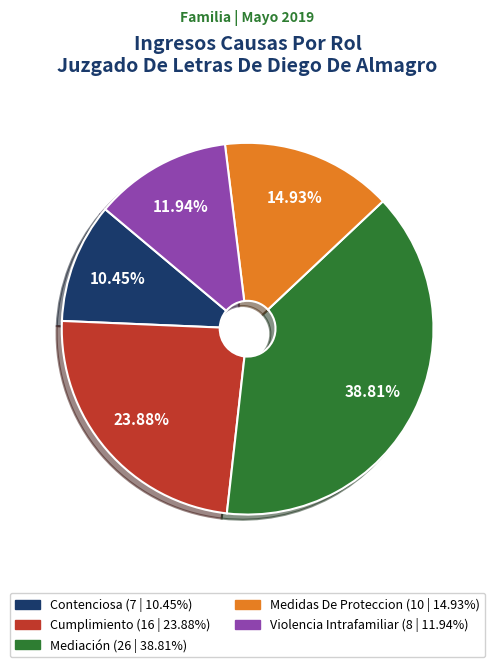

Do Cumplimiento and Mediación together represent more than half of the pie?

Yes